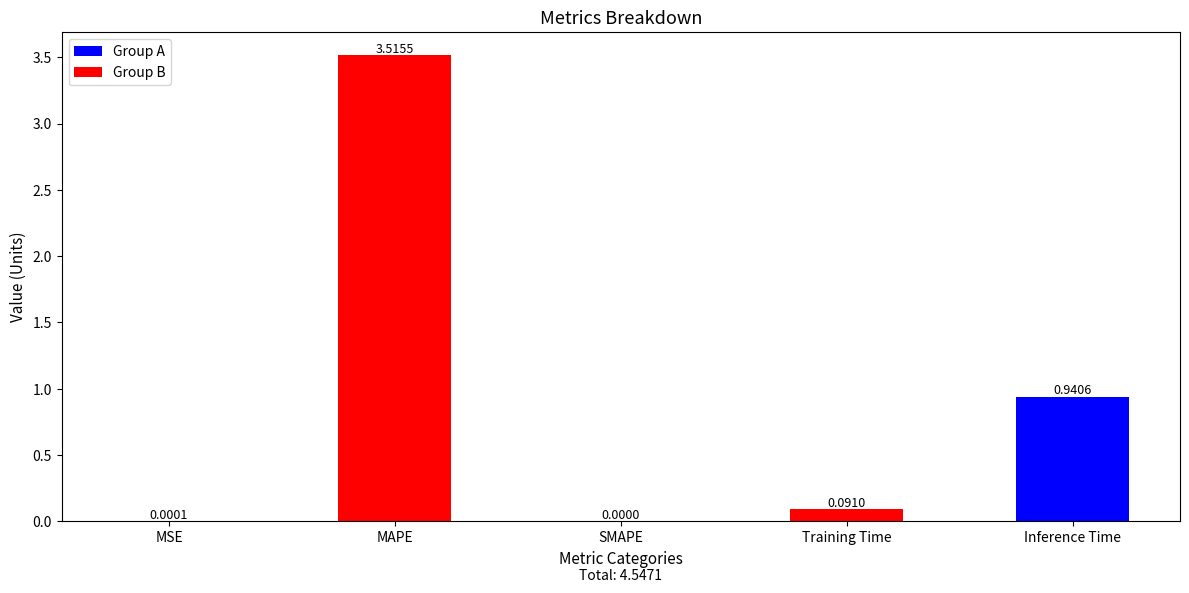

What is the sum of the values at Training Time and MAPE?

3.6